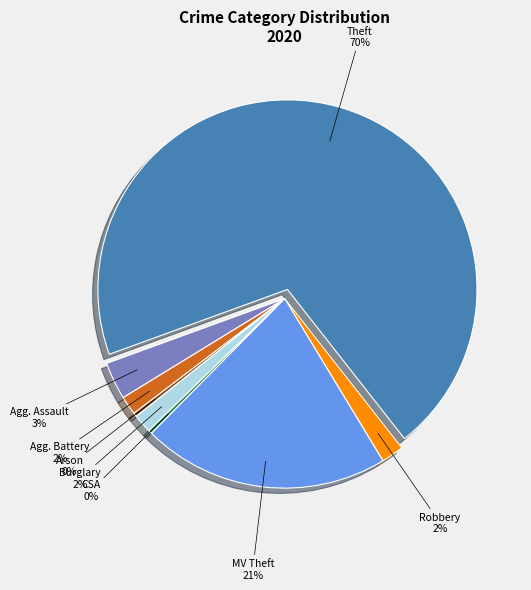

To the nearest percent, what is the average slice percentage?

12%